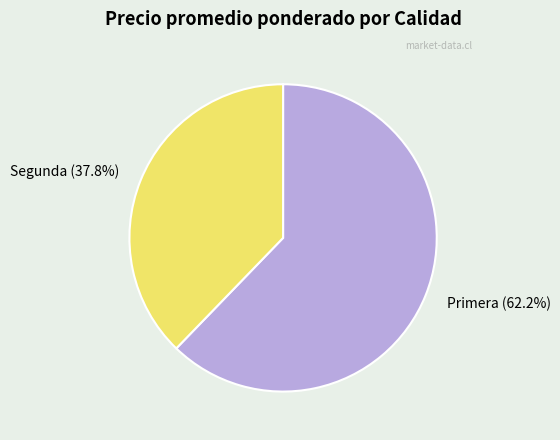

How many segments does this pie chart have?

2